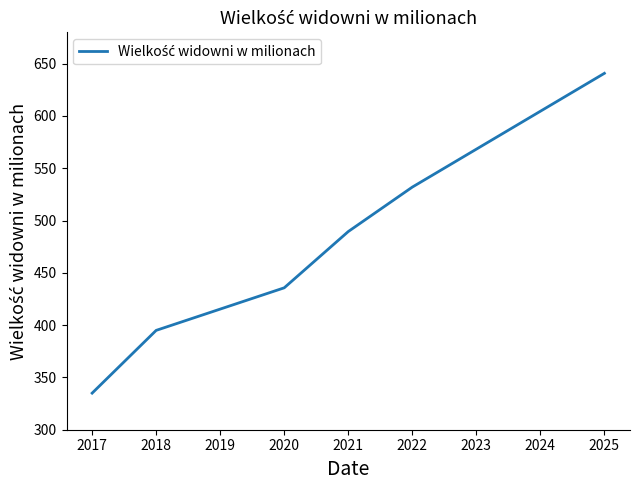

Does the chart have visible grid lines?

No